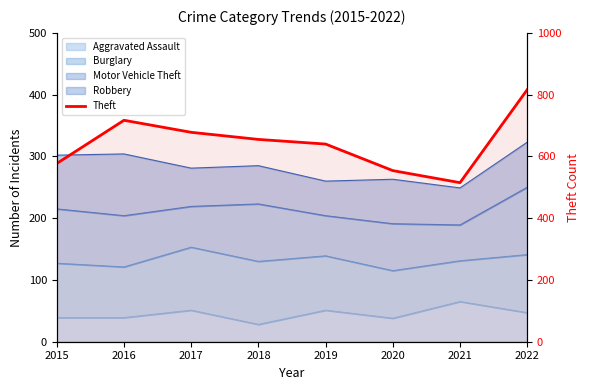

What is the change in value from 2016 to 2019?

-77